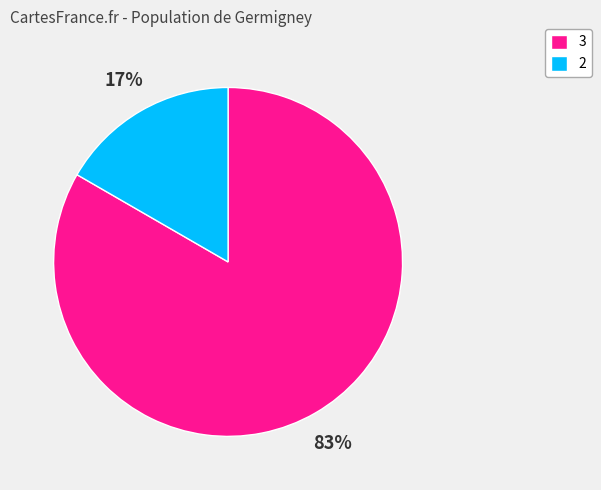

What percentage is the 3 slice, to the nearest percent?

83%